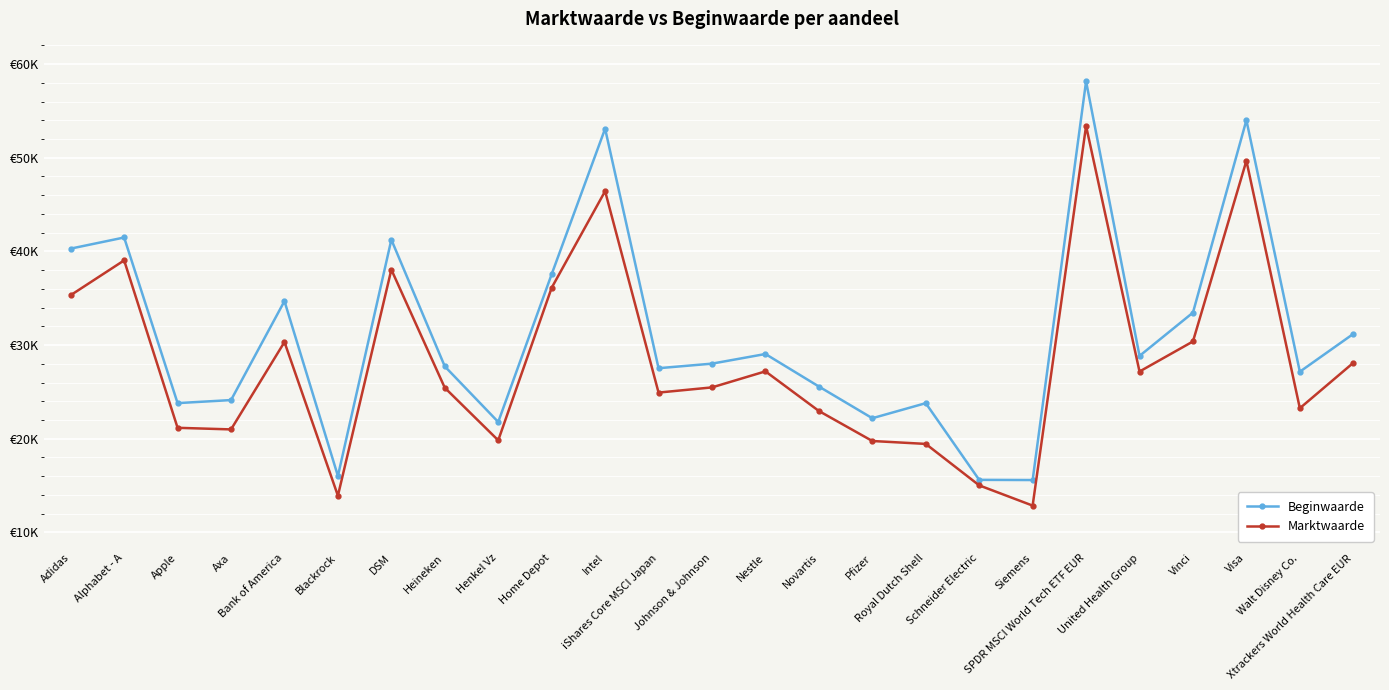

What is the label of the 8th point from the left?

Heineken